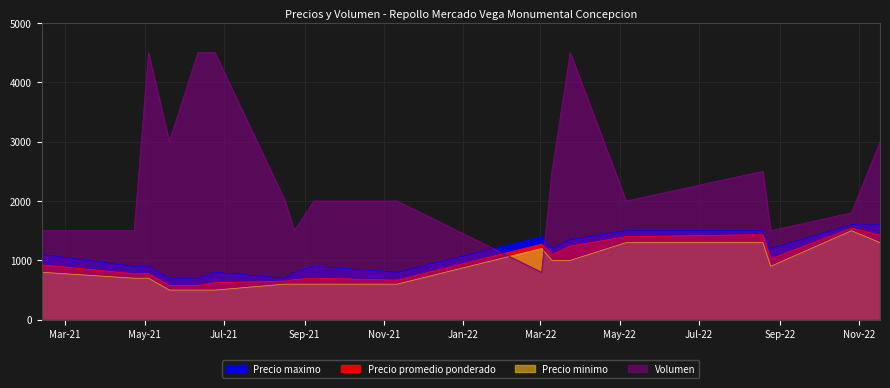

What position from the left is 2021-04-23?

2